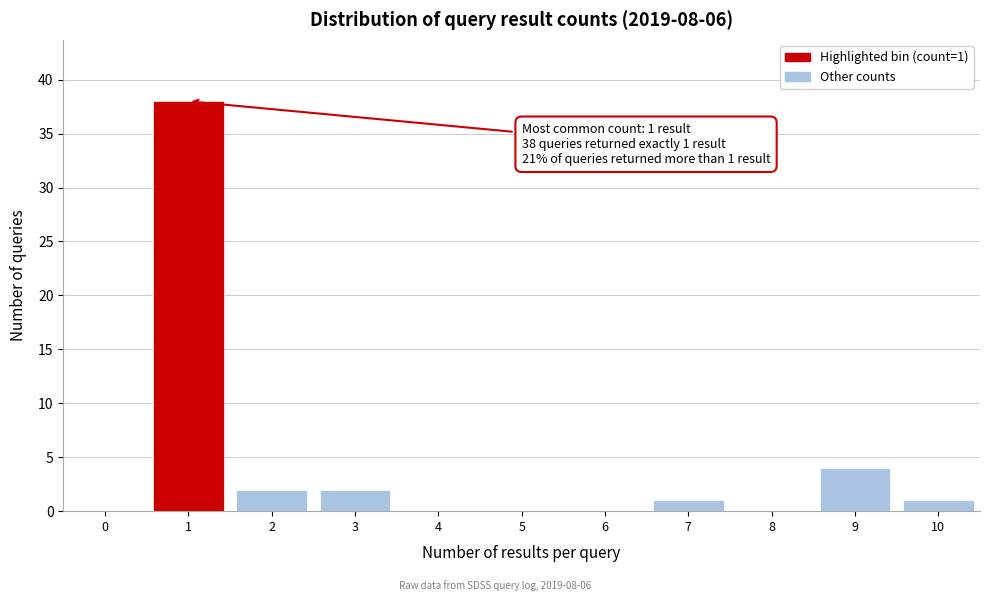

Reading right to left, extract all data points from this chart.

10=1	9=4	8=0	7=1	6=0	5=0	4=0	3=2	2=2	1=38	0=0